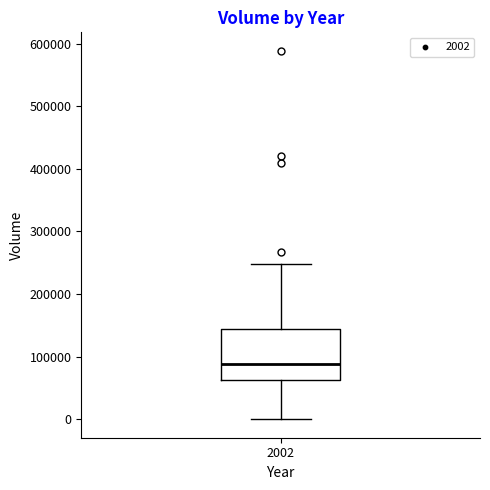

Where is the upper edge of the box at x = 2002 on the y-axis? The values are not printed on the chart, so give them approximately, as read against the axis.

140000